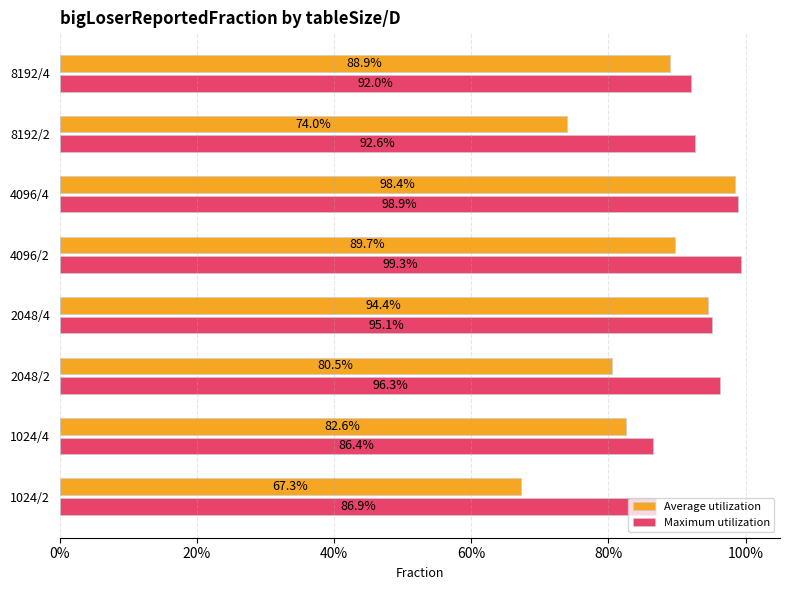

What is the highest value of the Average utilization series?

1.0